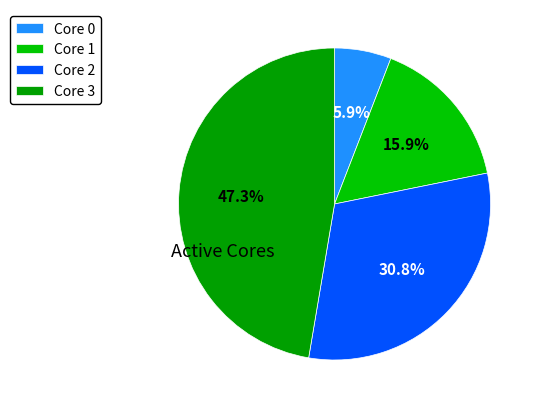

Which slice is the largest?

Core 3